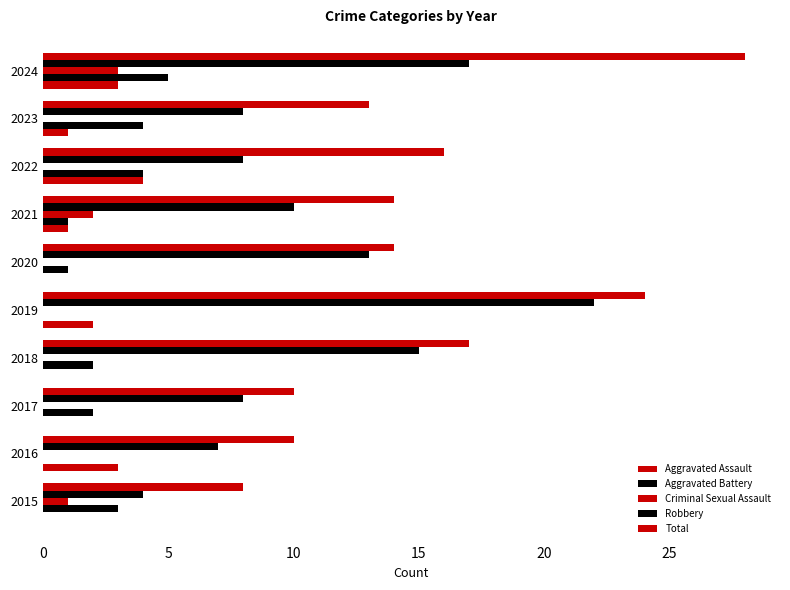

Count the number of data series in this chart.

5